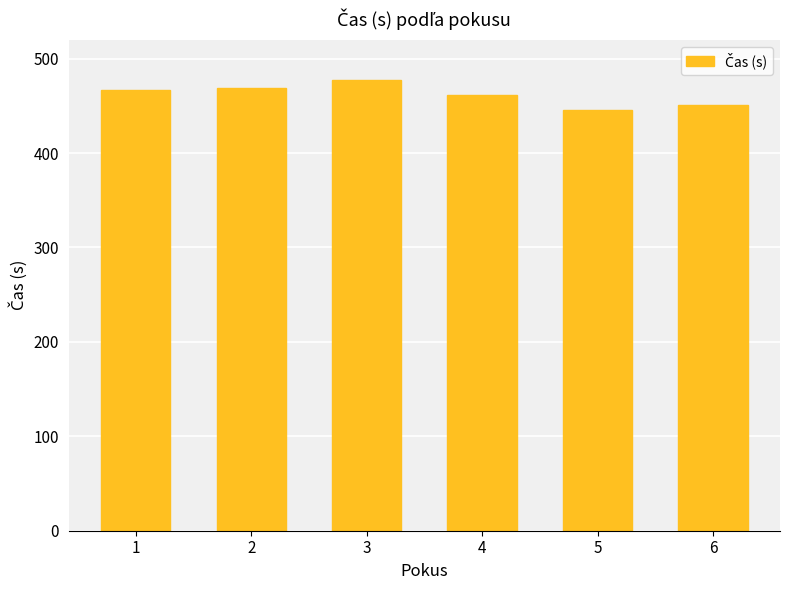

What is the value of the 4th bar from the left?

462